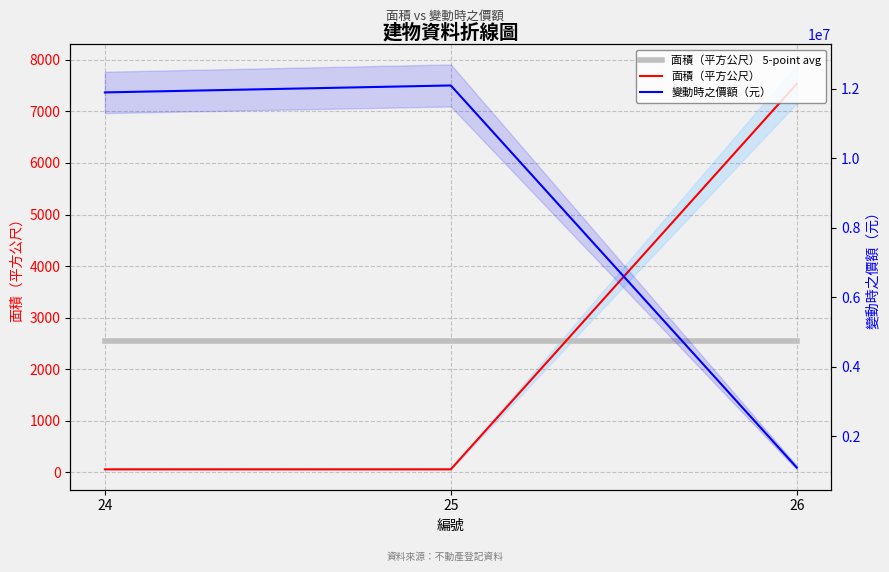

At how many categories does at least one series exceed 2951490?

2